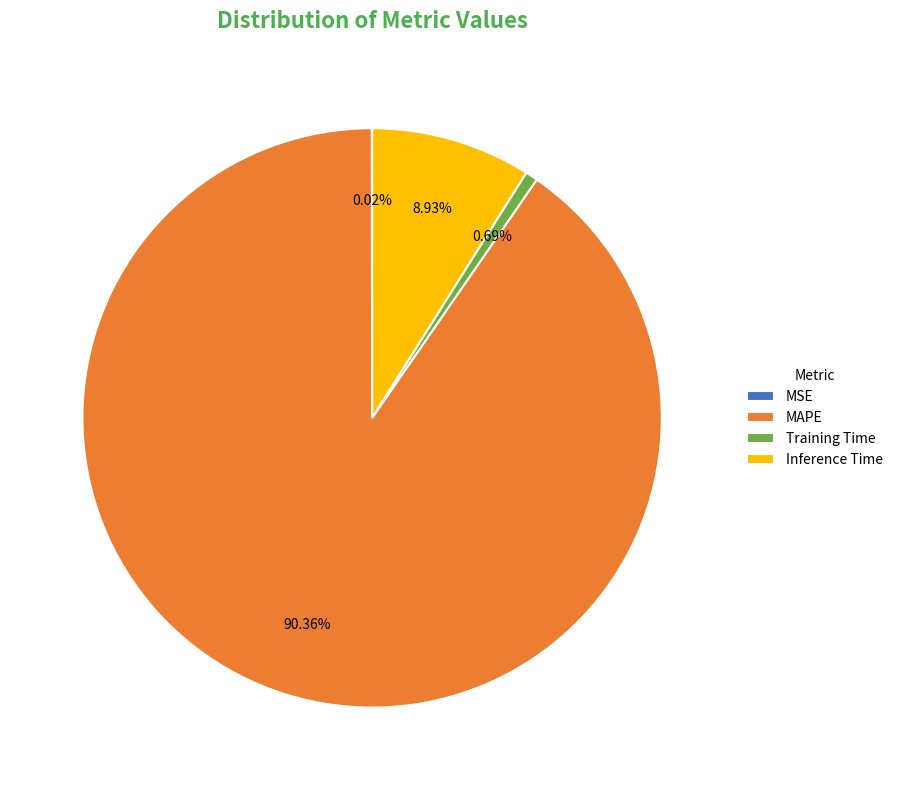

Which category has the biggest portion of the pie?

MAPE